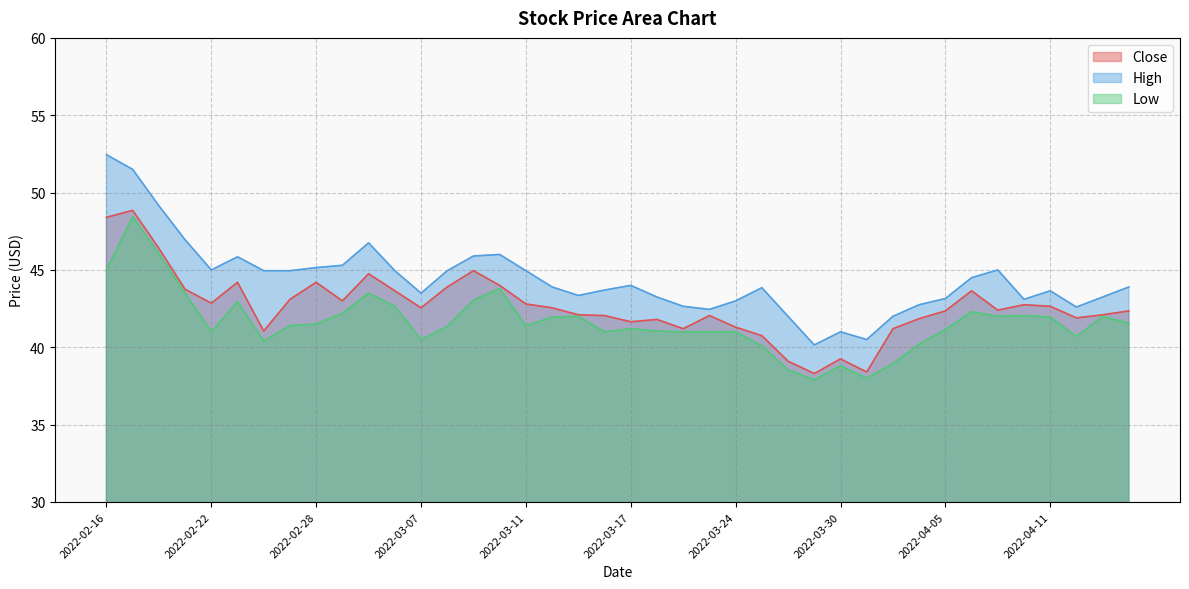

The High series shows 60.1 at 2022-03-15. True or false?

False